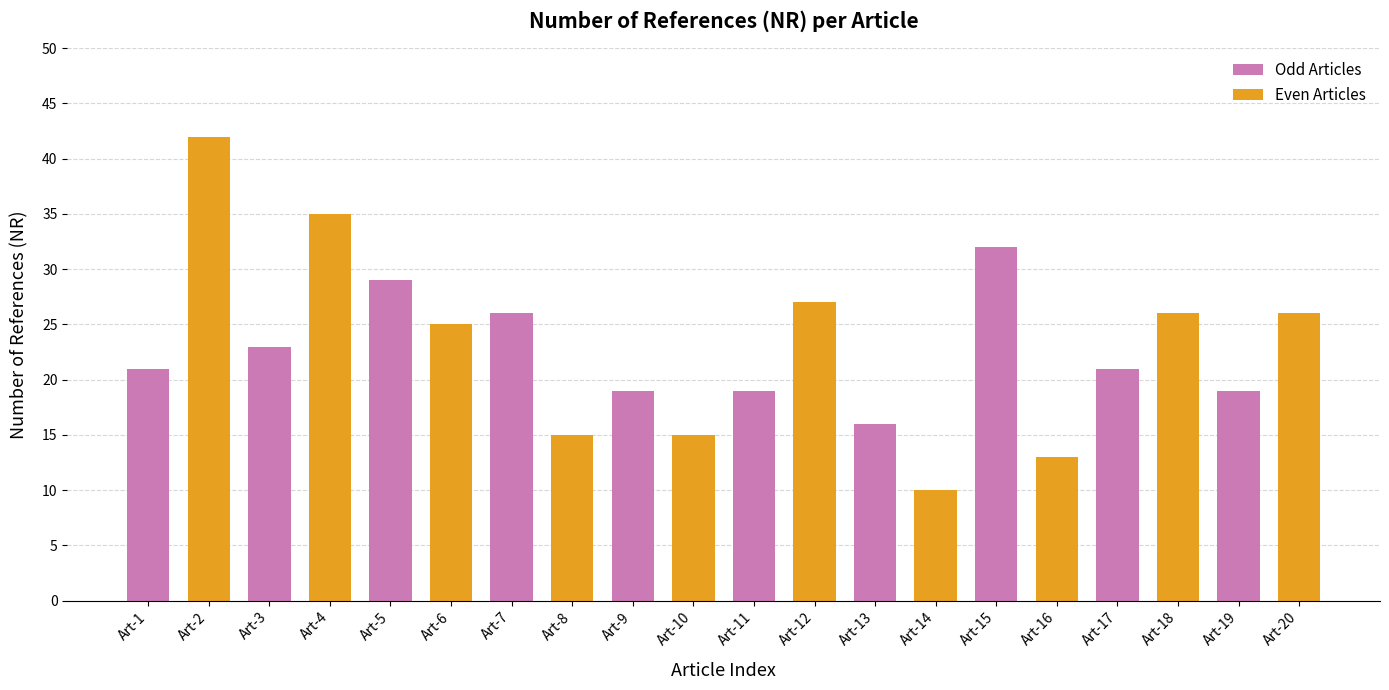

True or false: the data shows 10 at WOS:000365020700001.

False